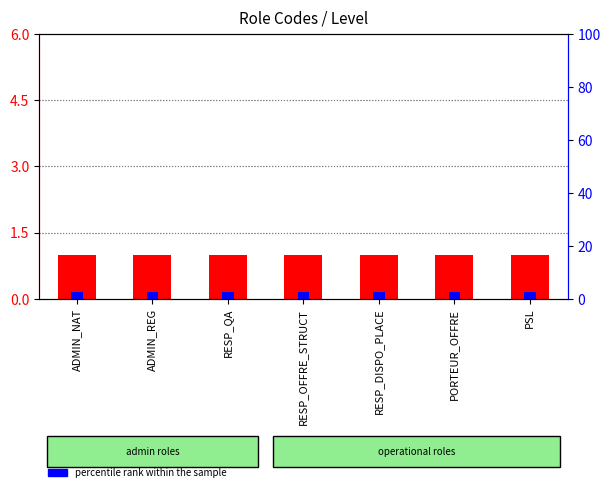

Which series has the widest spread of values?

Level